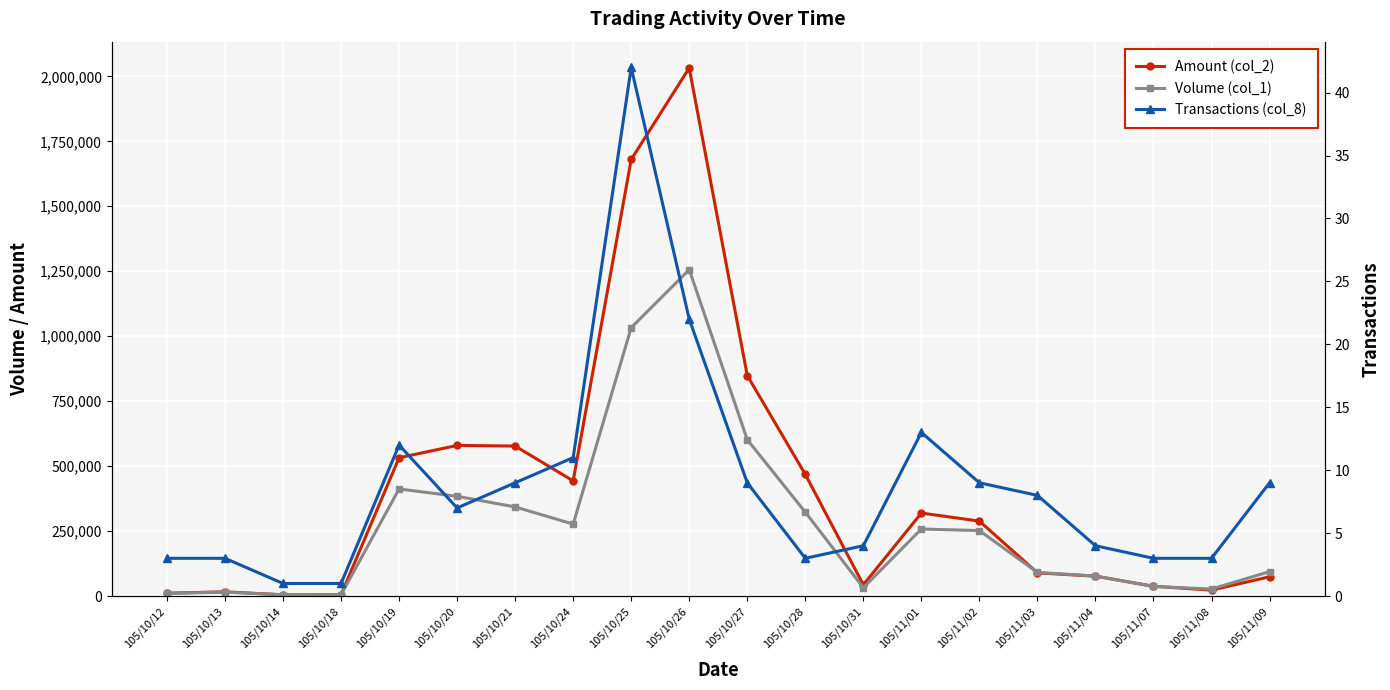

Where does the Transactions (col_8) series first go above 8?

105/10/19